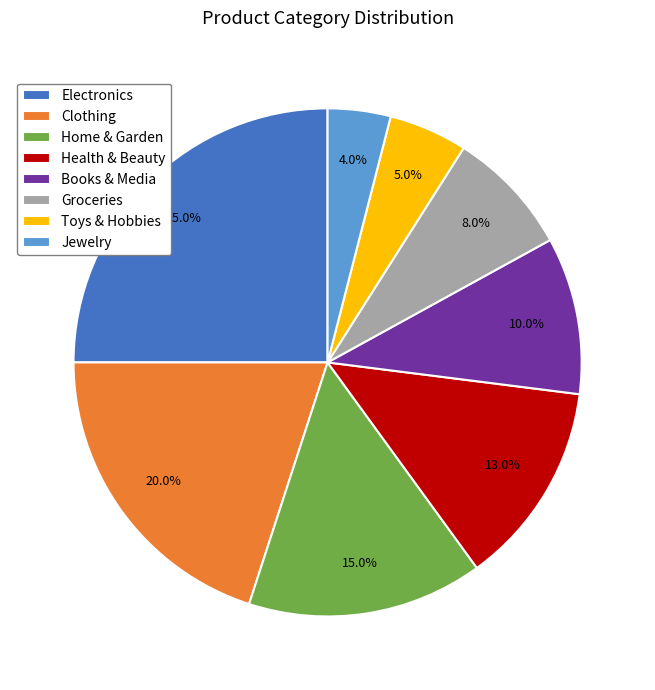

To the nearest percent, what is the average slice percentage?

12%